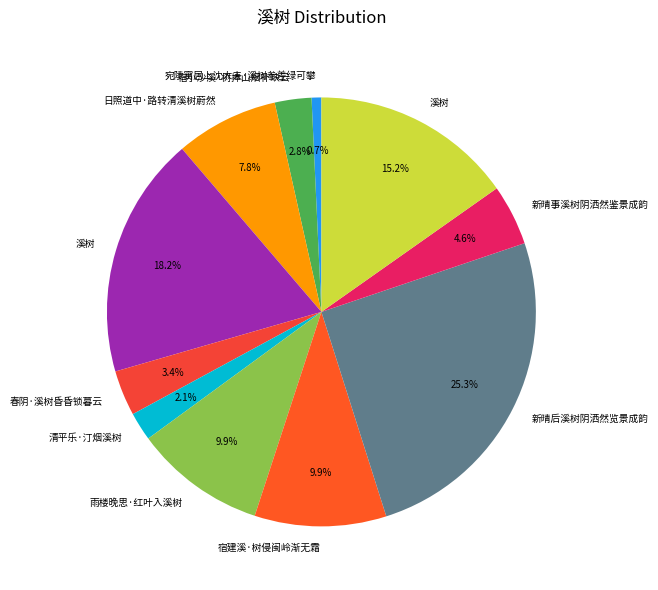

Does any single category account for the majority?

No